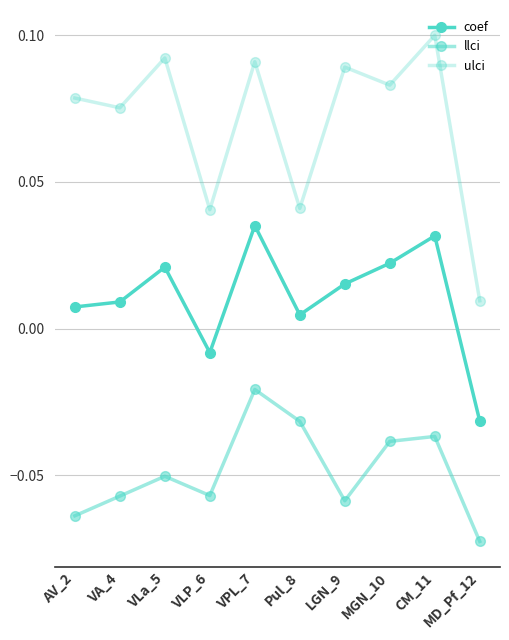

How many distinct data groups are displayed?

3